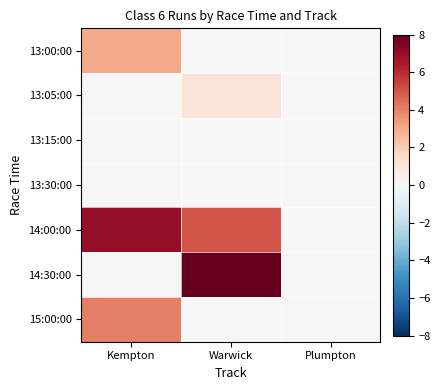

At Kempton, list the series in order from largest to smallest.

14:00:00, 15:00:00, 13:00:00, 13:05:00, 13:15:00, 13:30:00, 14:30:00